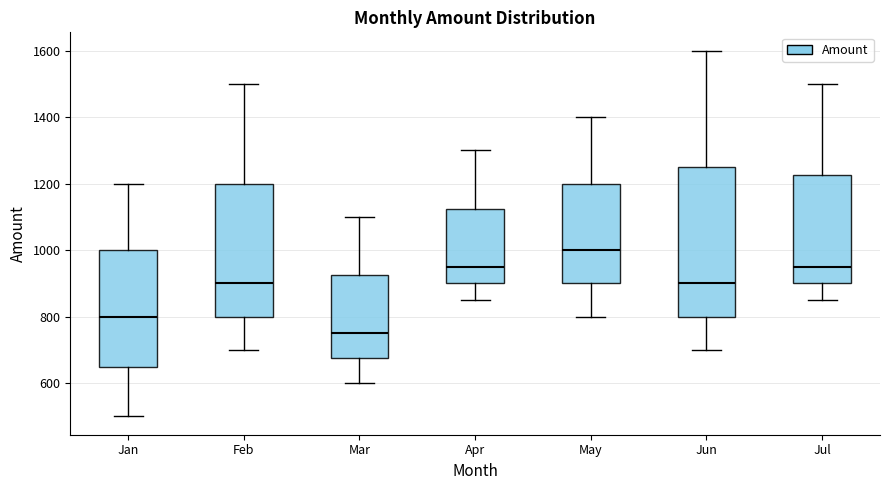

Comparing the boxes themselves (not the whiskers), which one is the tallest?

Jun